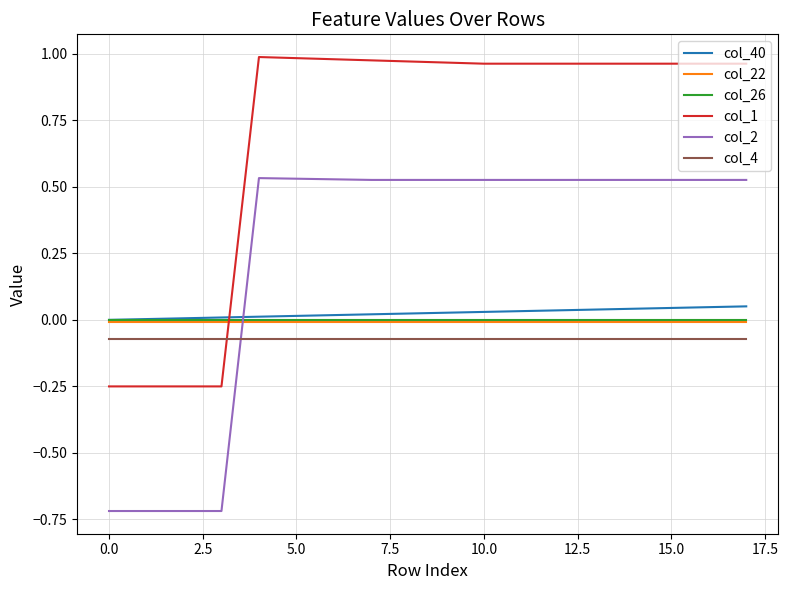

True or false: col_4 and col_22 cross at least once.

False